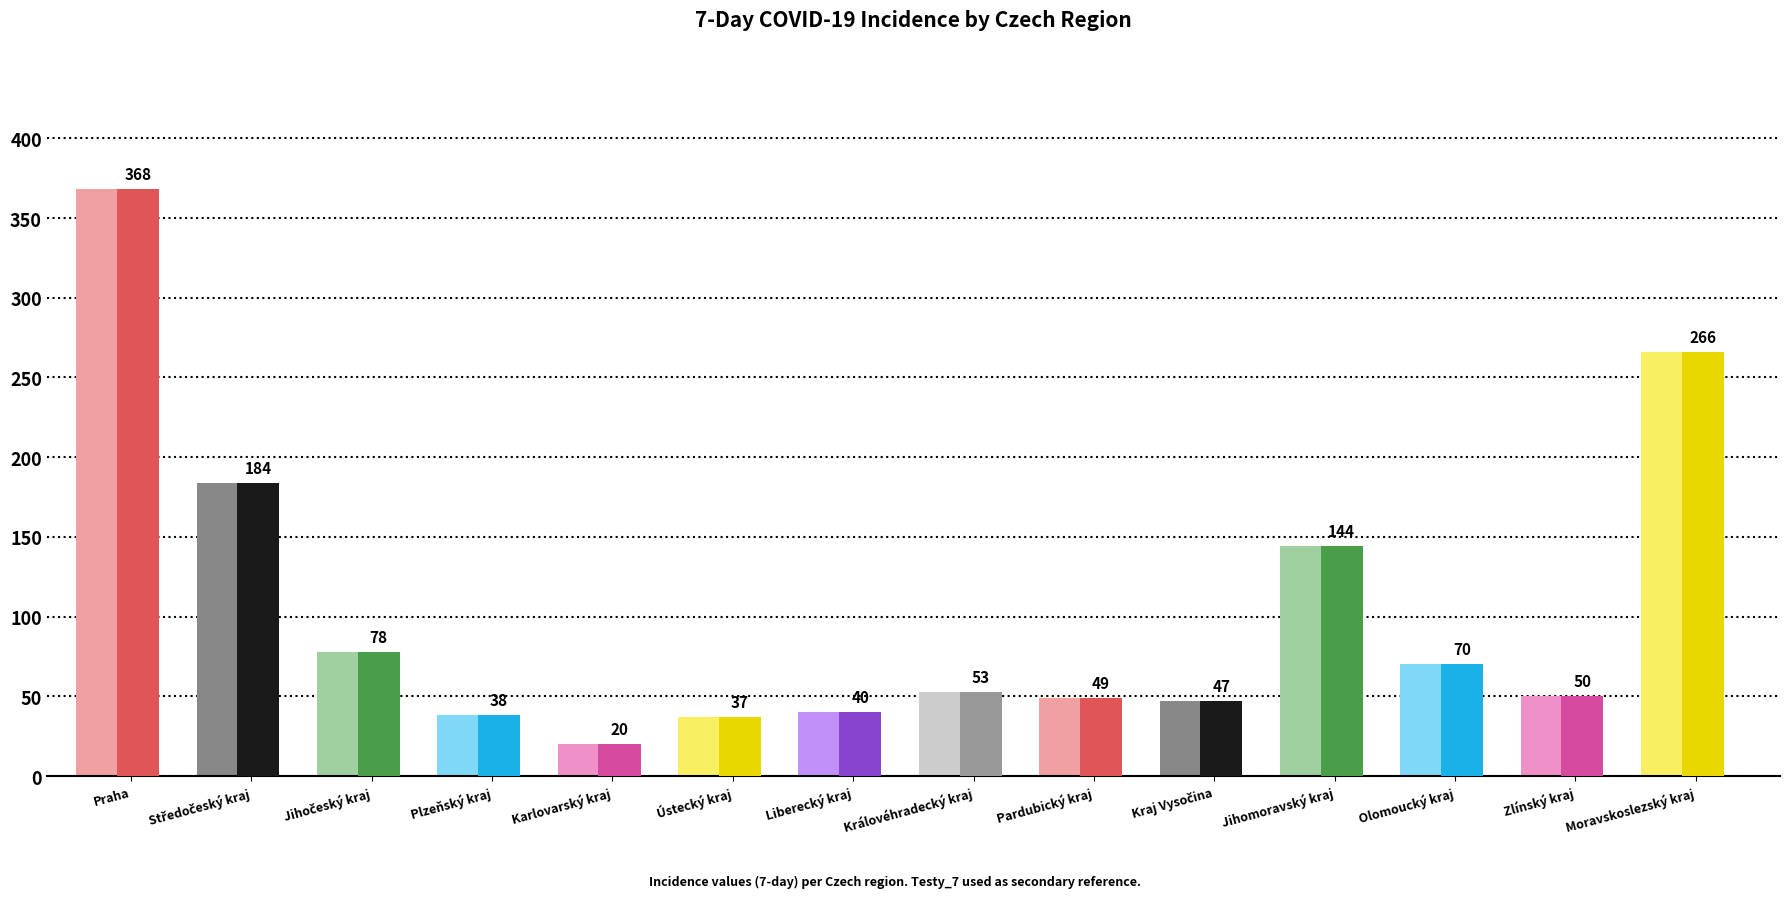

Reading left to right, list all the values displayed in this chart.

368	184	78	38	20	37	40	53	49	47	144	70	50	266